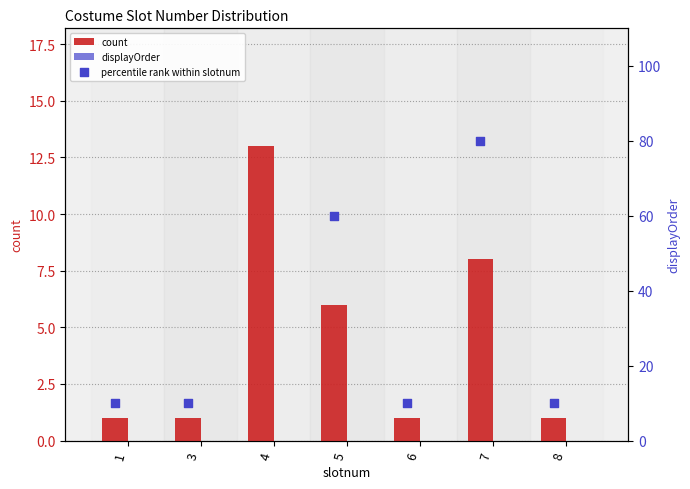

At which category is the sum across all series the highest?

4